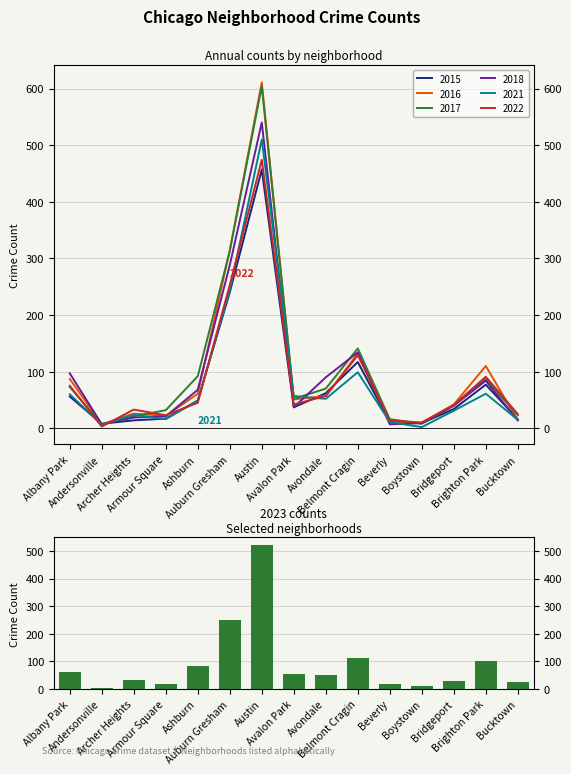

What is the difference between the second highest and second lowest values in the 2021 series?

237